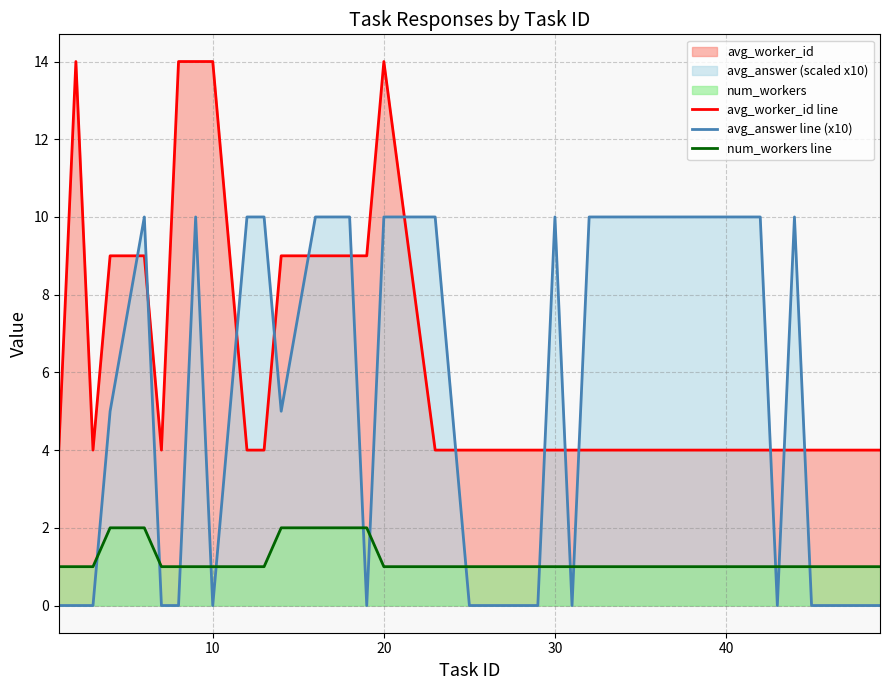

True or false: avg_worker_id line and num_workers line intersect in this chart.

False